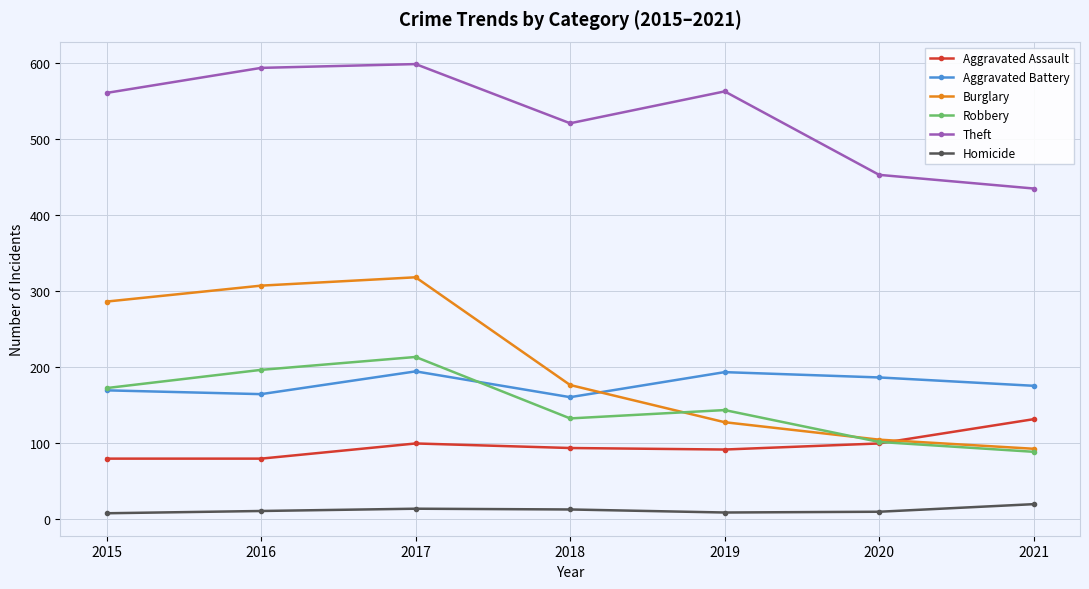

Is it true that Burglary equals 307 at 2016?

True